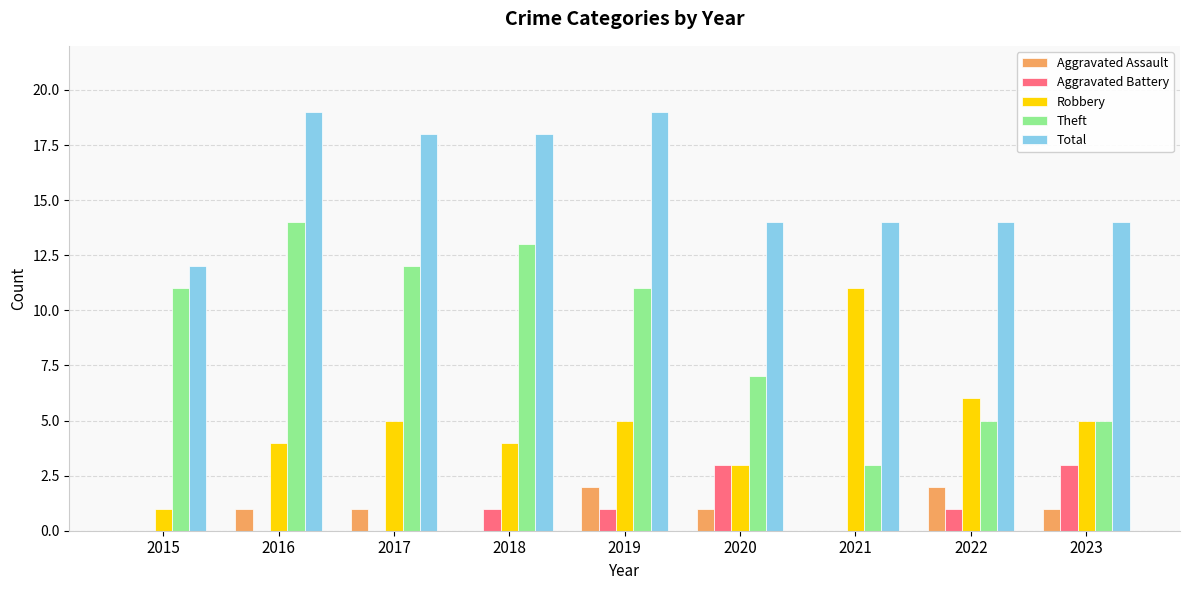

The Theft series shows 13 at 2018. True or false?

True